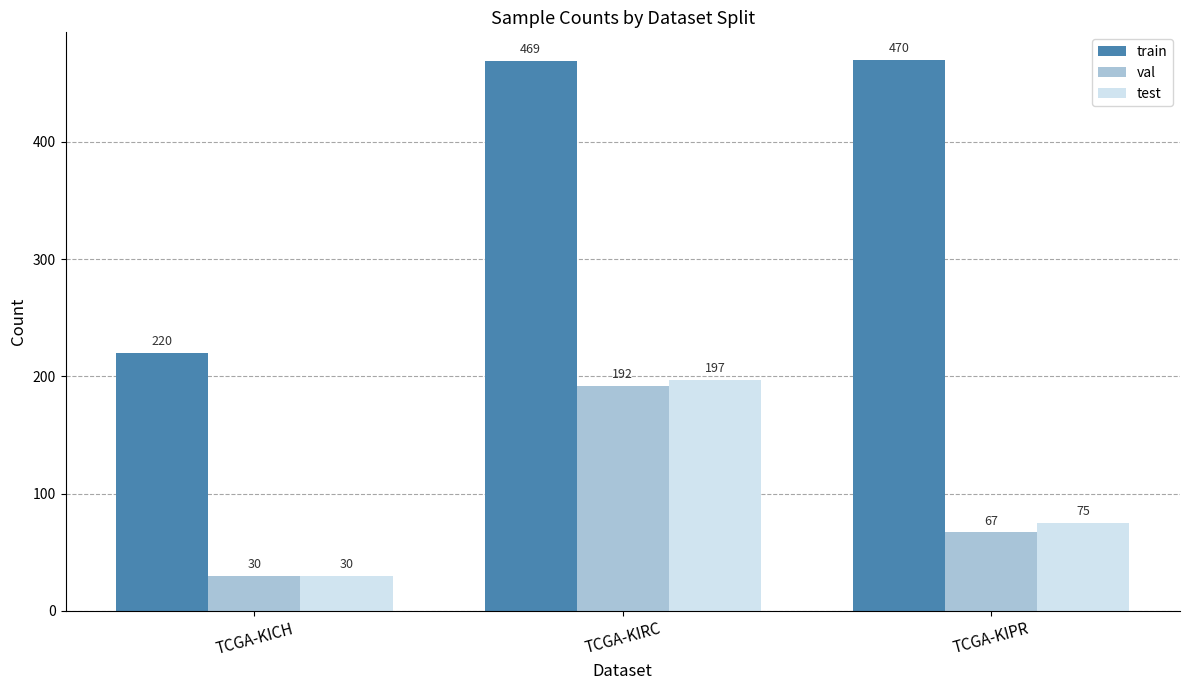

Is the value of train at TCGA-KICH greater than the value of val at TCGA-KIRC?

Yes